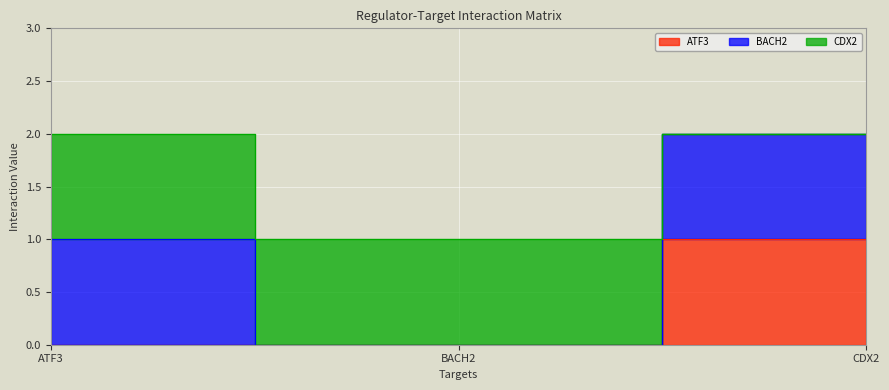

The value of BACH2 at CDX2 is 2. True or false?

True